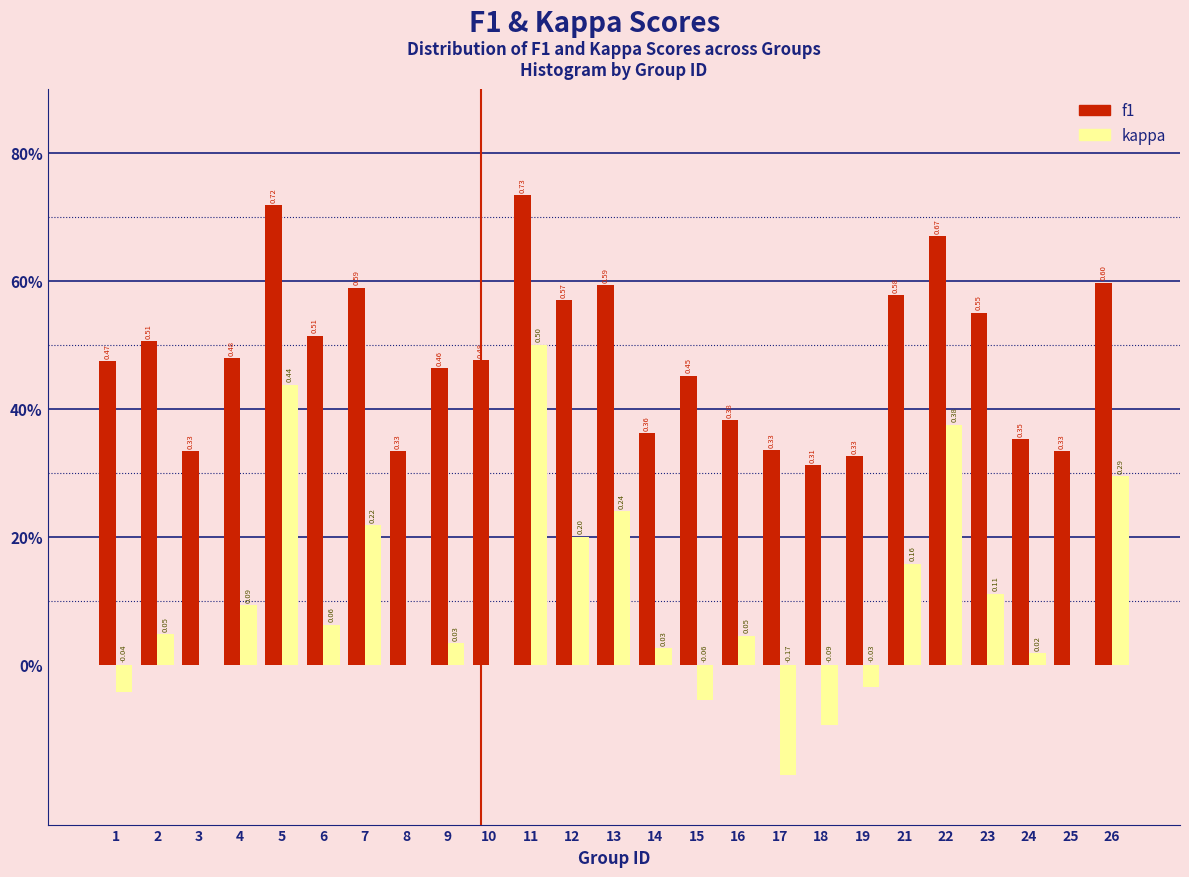

Are the bars horizontal?

No